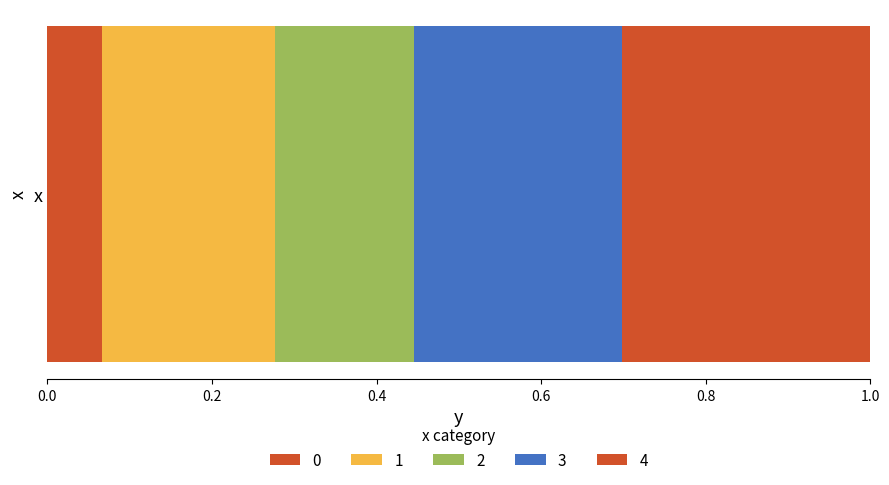

How many data points does each series have?

1